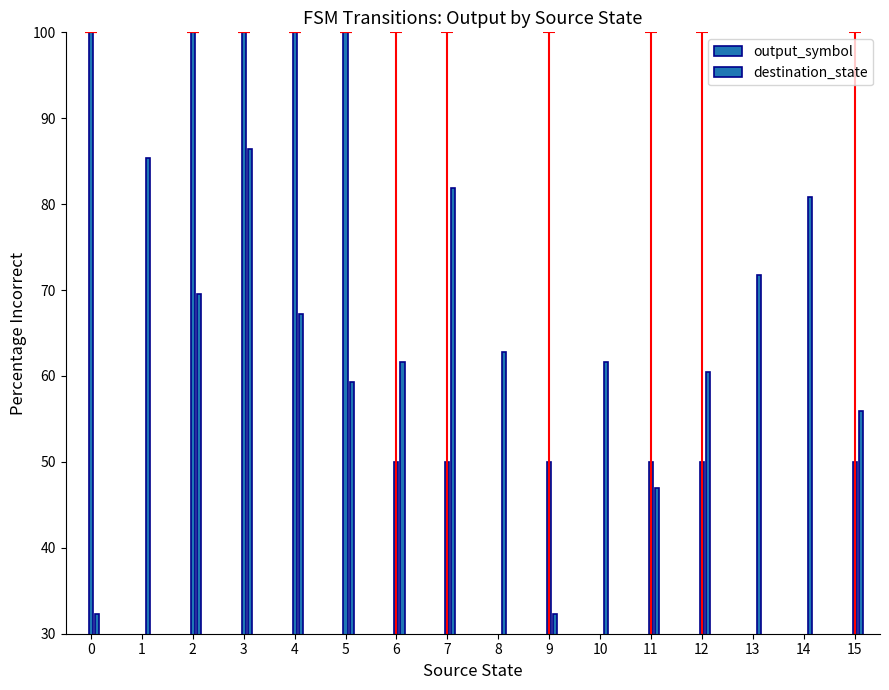

Reading left to right, extract all data points from this chart.

output_symbol: 0=100.0	1=0.0	2=100.0	3=100.0	4=100.0	5=100.0	6=50.0	7=50.0	8=0.0	9=50.0	10=0.0	11=50.0	12=50.0	13=0.0	14=0.0	15=50.0
destination_state: 0=32.3	1=85.3	2=69.5	3=86.5	4=67.3	5=59.4	6=61.6	7=81.9	8=62.7	9=32.3	10=61.6	11=46.9	12=60.5	13=71.8	14=80.8	15=56.0